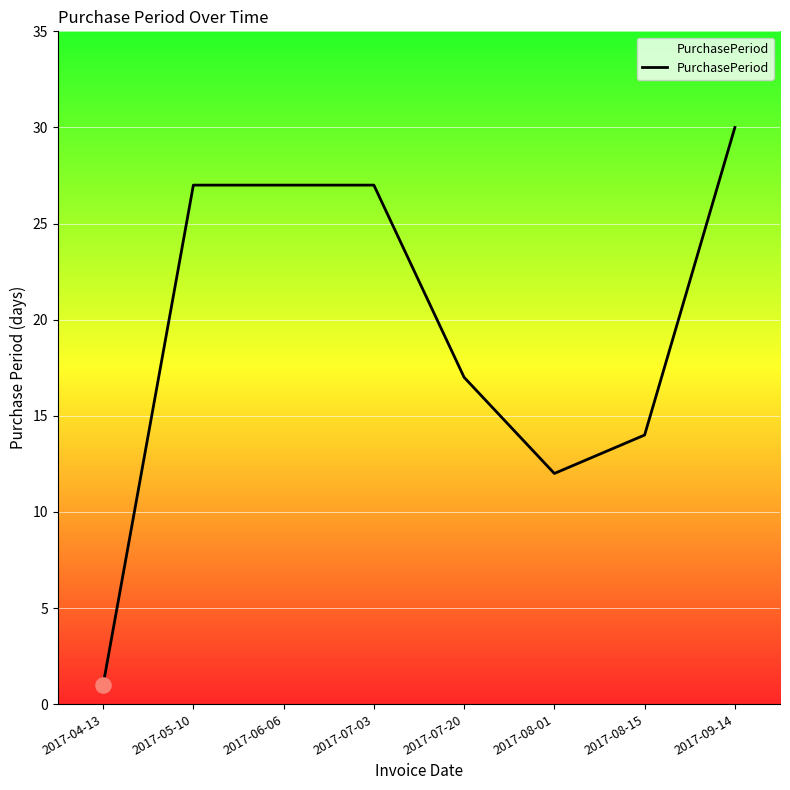

What is the change in value from 2017-04-13 to 2017-07-03?

+26